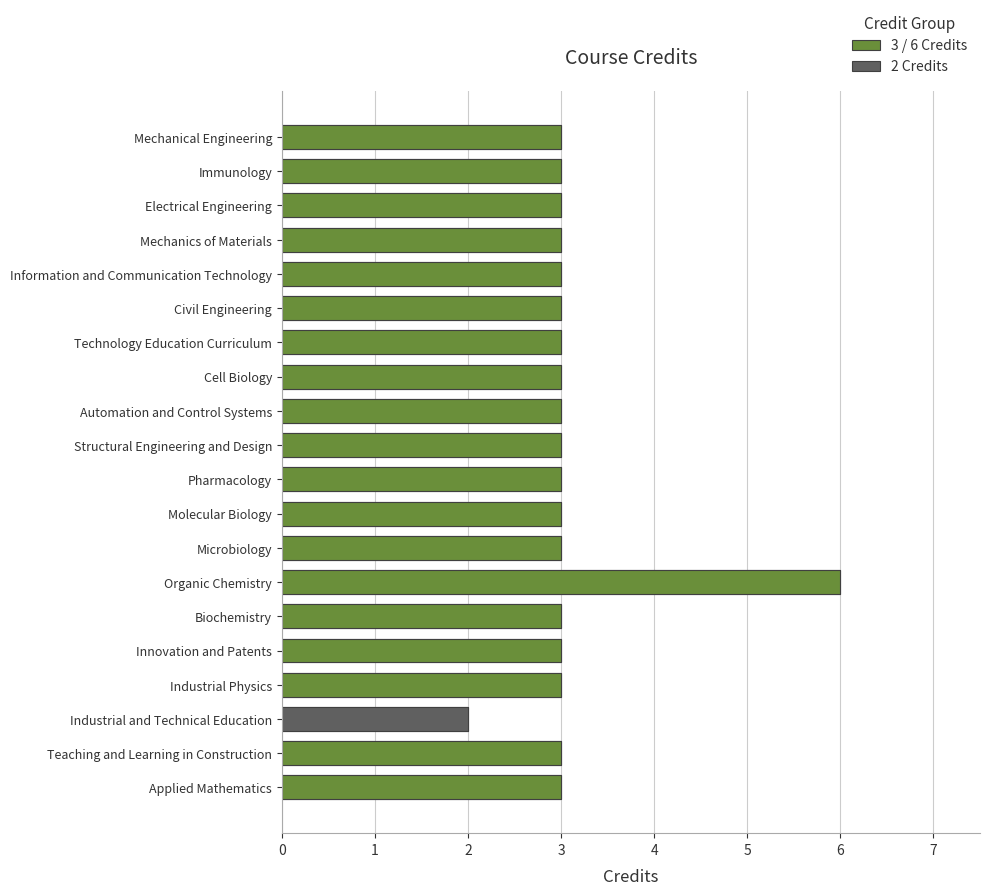

Reading left to right, extract all data points from this chart.

Applied Mathematics=3	Teaching and Learning in Construction=3	Industrial and Technical Education=2	Industrial Physics=3	Innovation and Patents=3	Biochemistry=3	Organic Chemistry=6	Microbiology=3	Molecular Biology=3	Pharmacology=3	Structural Engineering and Design=3	Automation and Control Systems=3	Cell Biology=3	Technology Education Curriculum=3	Civil Engineering=3	Information and Communication Technology=3	Mechanics of Materials=3	Electrical Engineering=3	Immunology=3	Mechanical Engineering=3